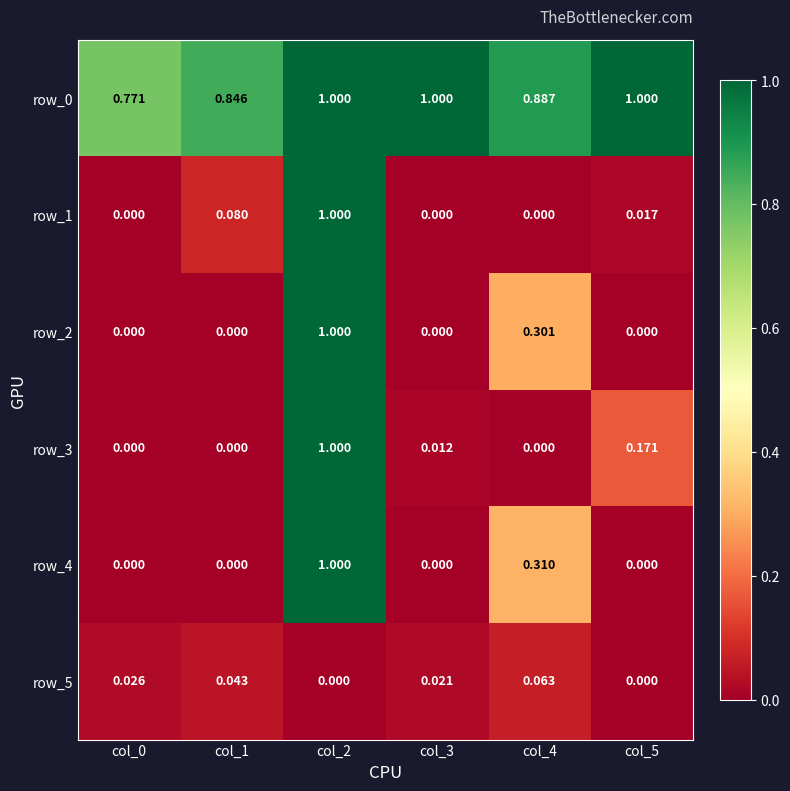

List the series in order of their peak value, highest first.

row_0, row_1, row_2, row_3, row_4, row_5